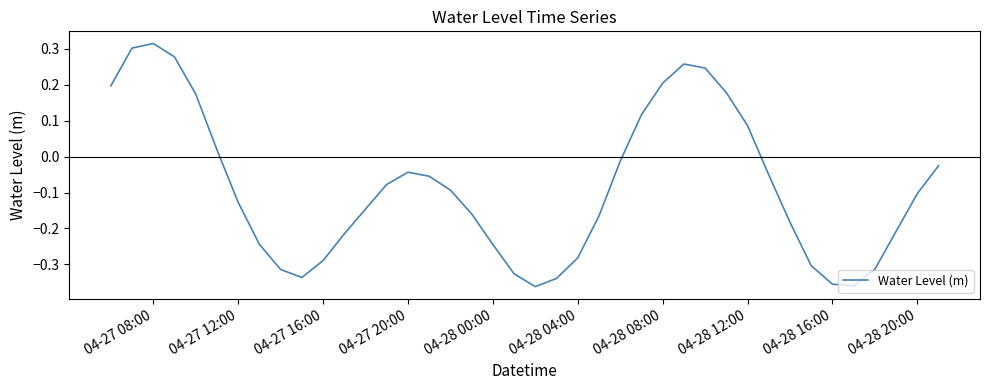

Does the chart have visible grid lines?

No